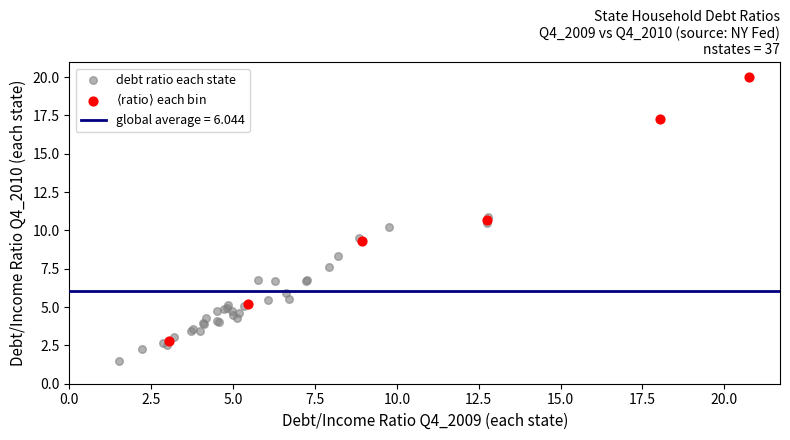

Which series contains the lowest Y value?

debt ratio each state